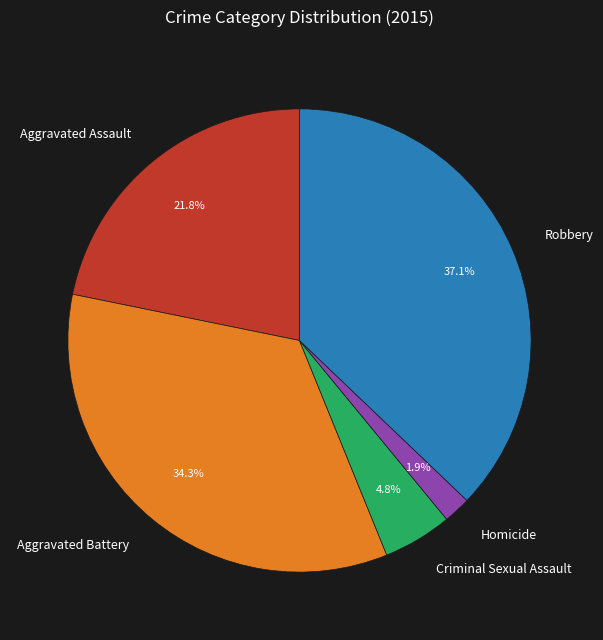

Which category has the smallest portion of the pie?

Homicide